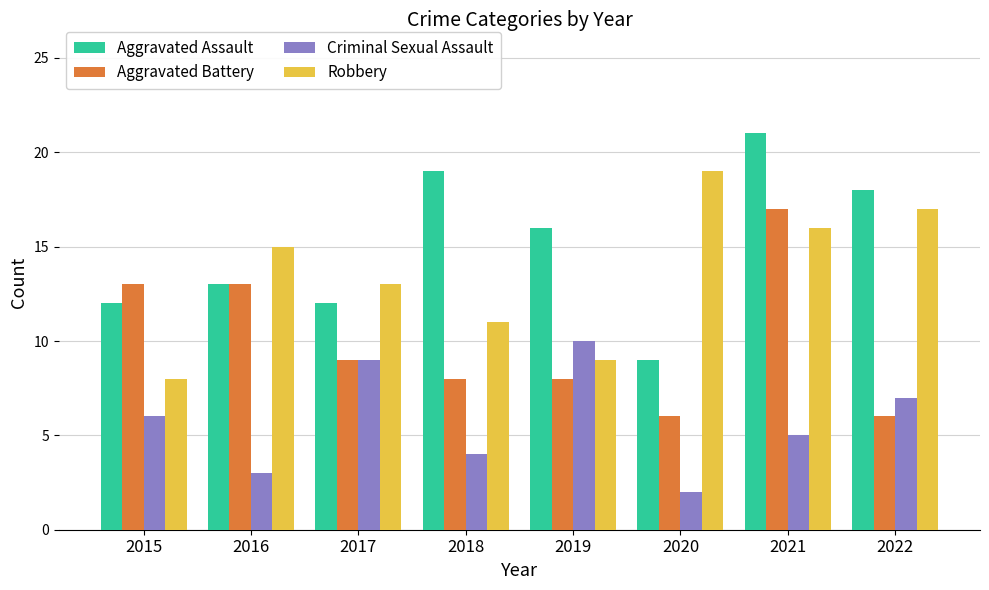

What is the value of the Robbery bar at the 2nd from the left?

15